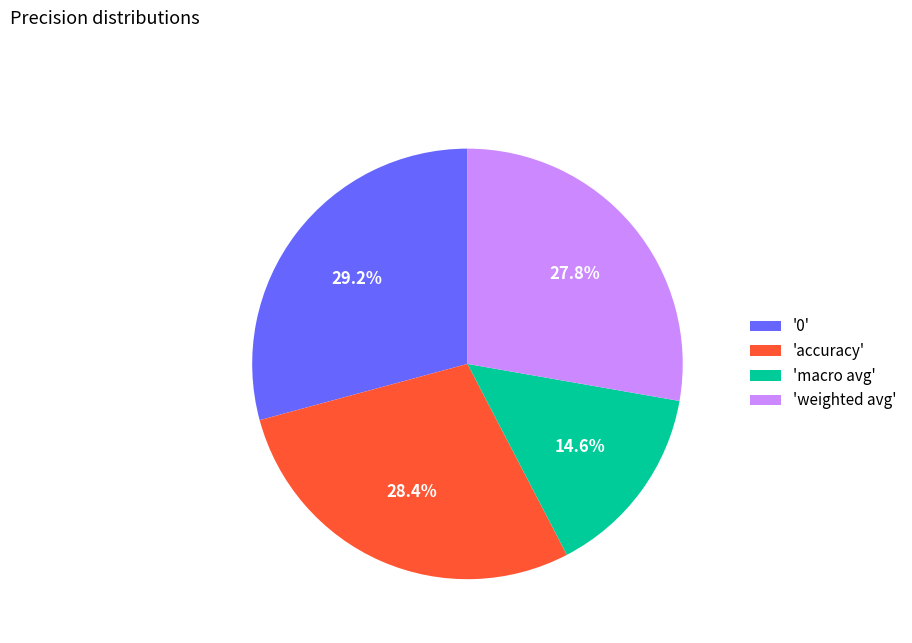

Count the number of slices in the pie.

4